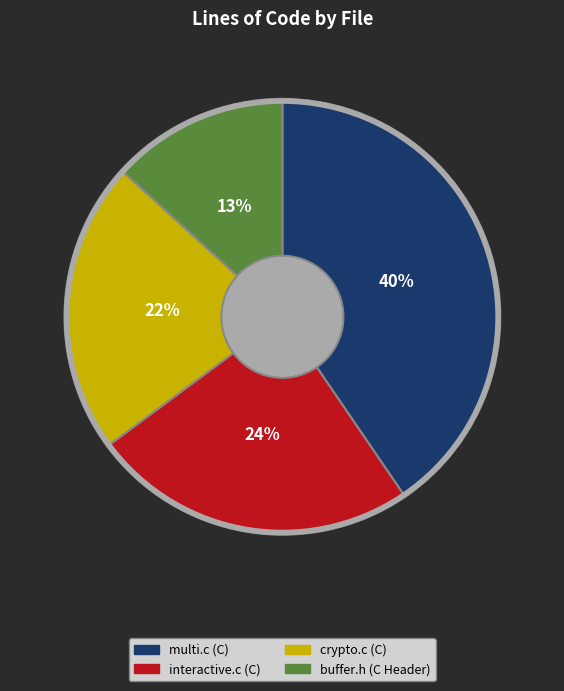

Between crypto.c (C) and buffer.h (C Header), which is larger?

crypto.c (C)